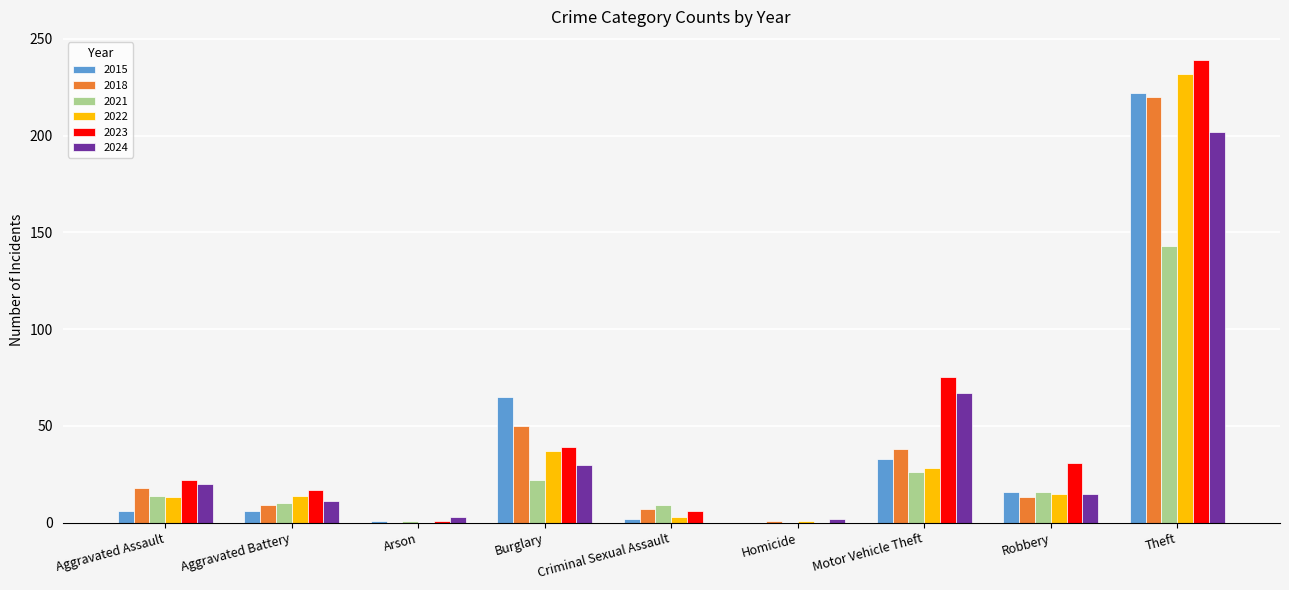

The value of 2018 at Burglary is 50. True or false?

True